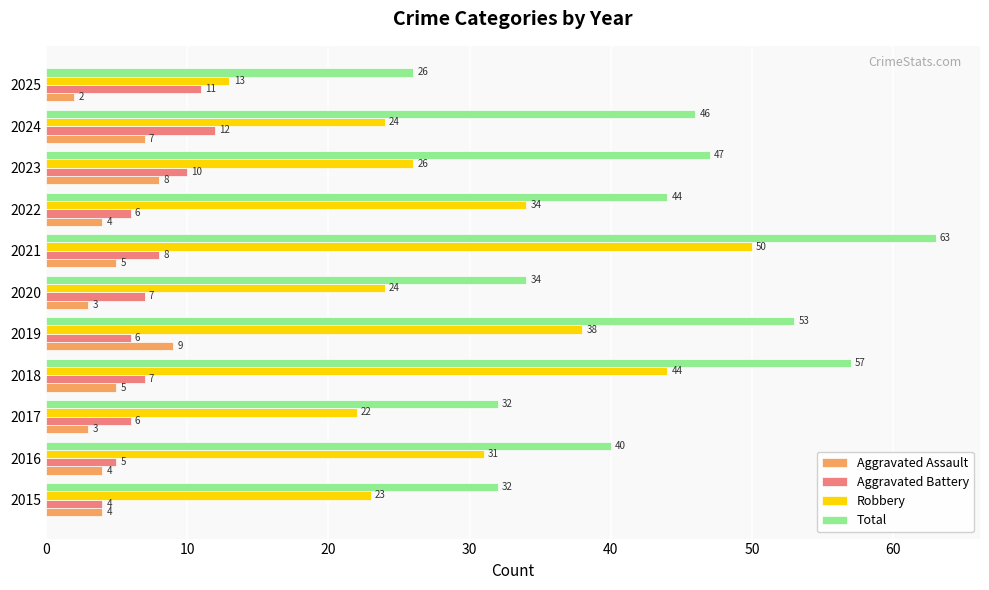

What is the total value across all series at 2016?

80